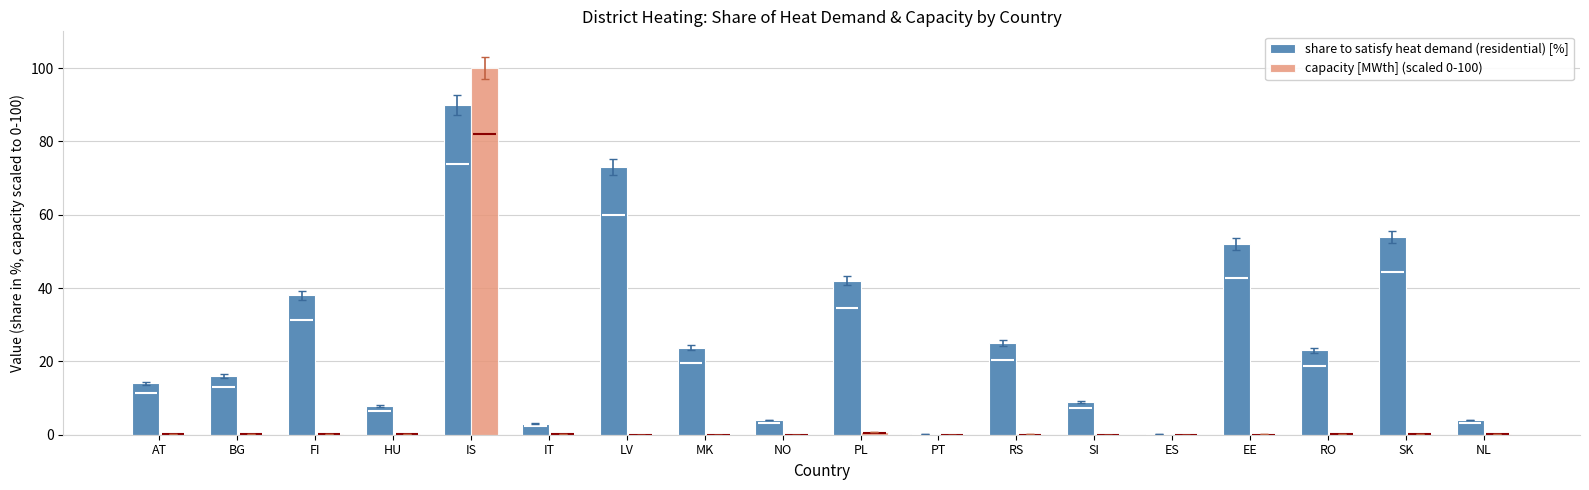

Is it true that share to satisfy heat demand (residential) [%] equals 4.0 at NL?

True